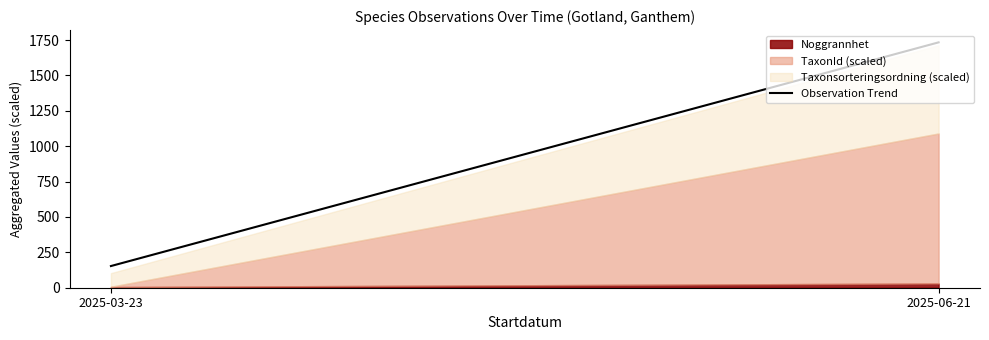

What is the difference between the maximum and minimum values?

1580.4